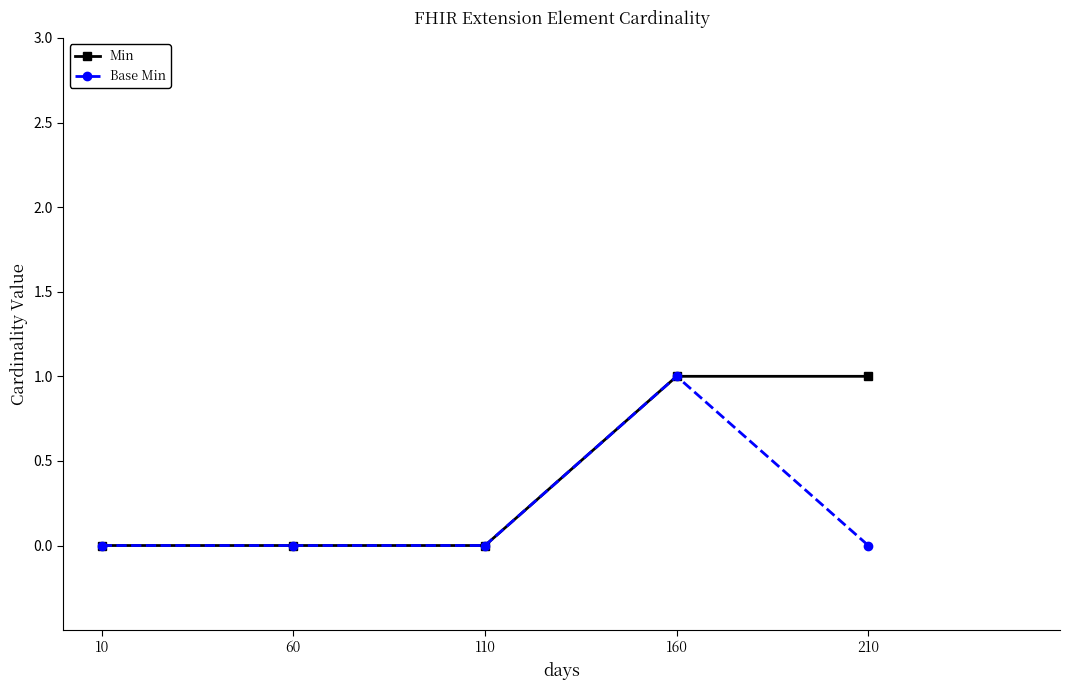

Rank the series by their average value, from highest to lowest.

Min, Base Min